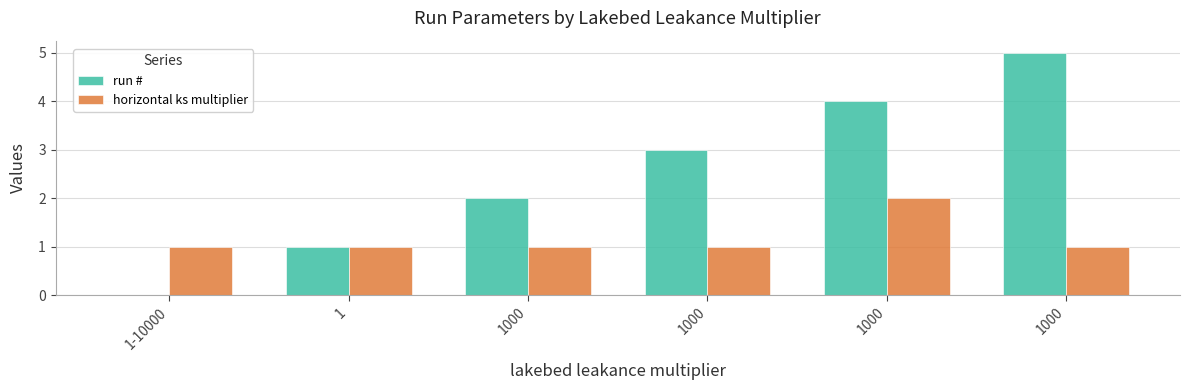

Which series has the largest total across all categories?

run #